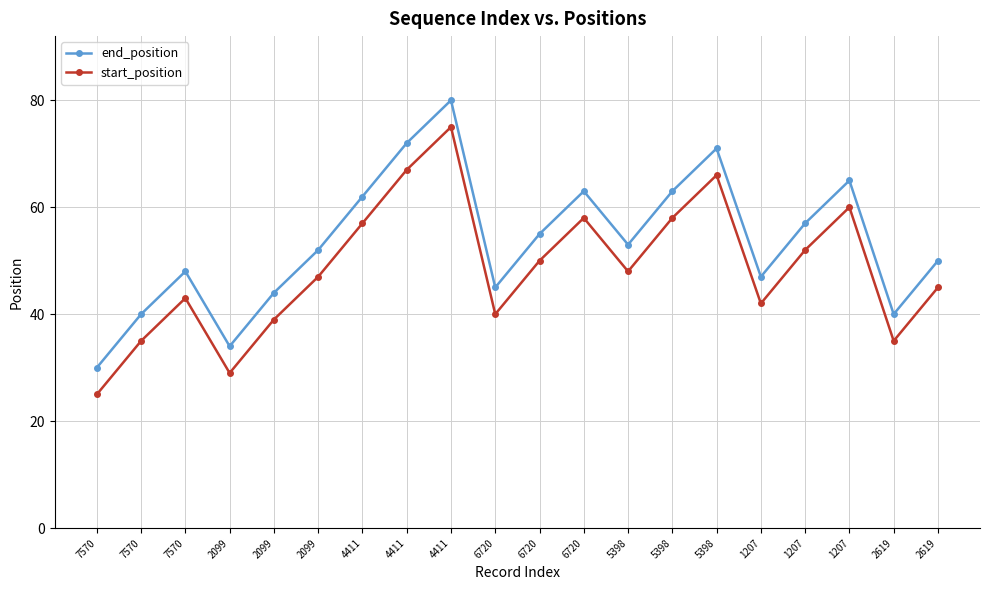

Does the chart display data point markers on the line(s)?

Yes